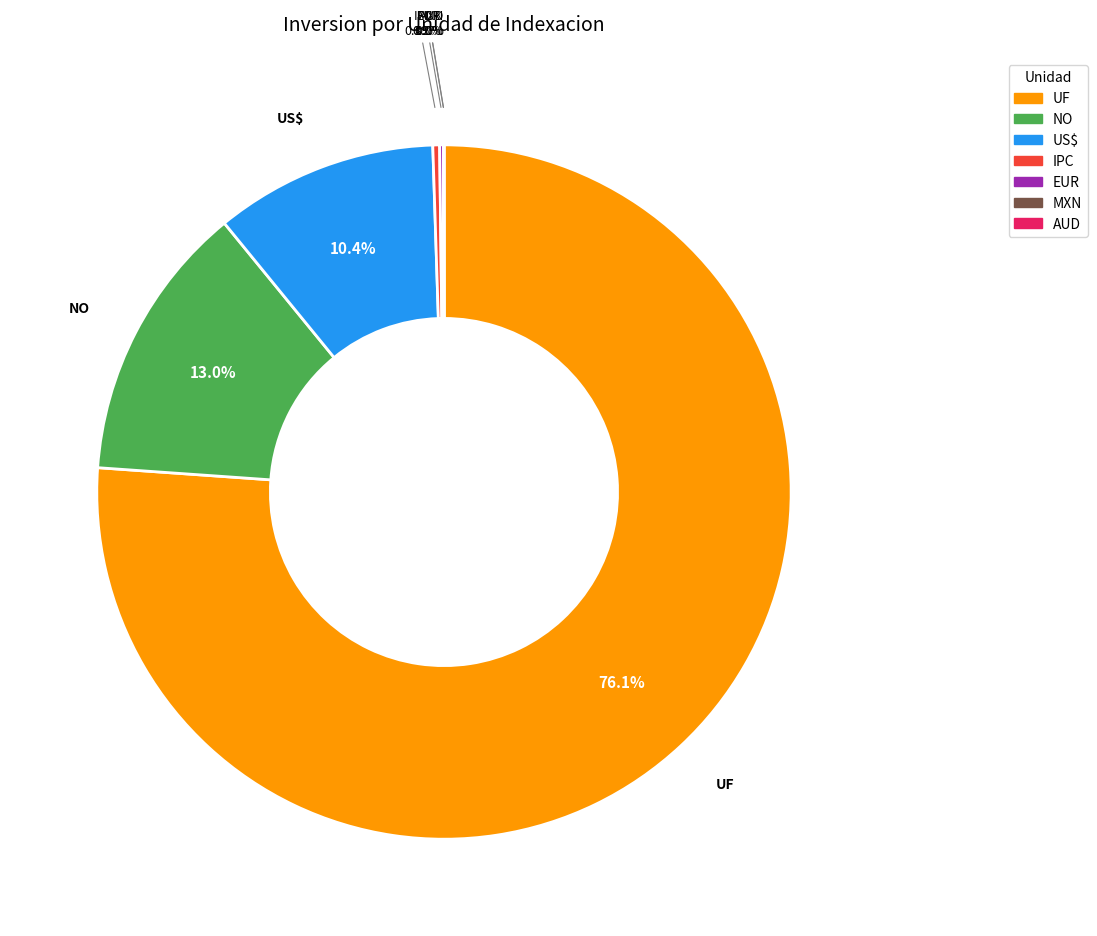

Does any single category account for the majority?

Yes